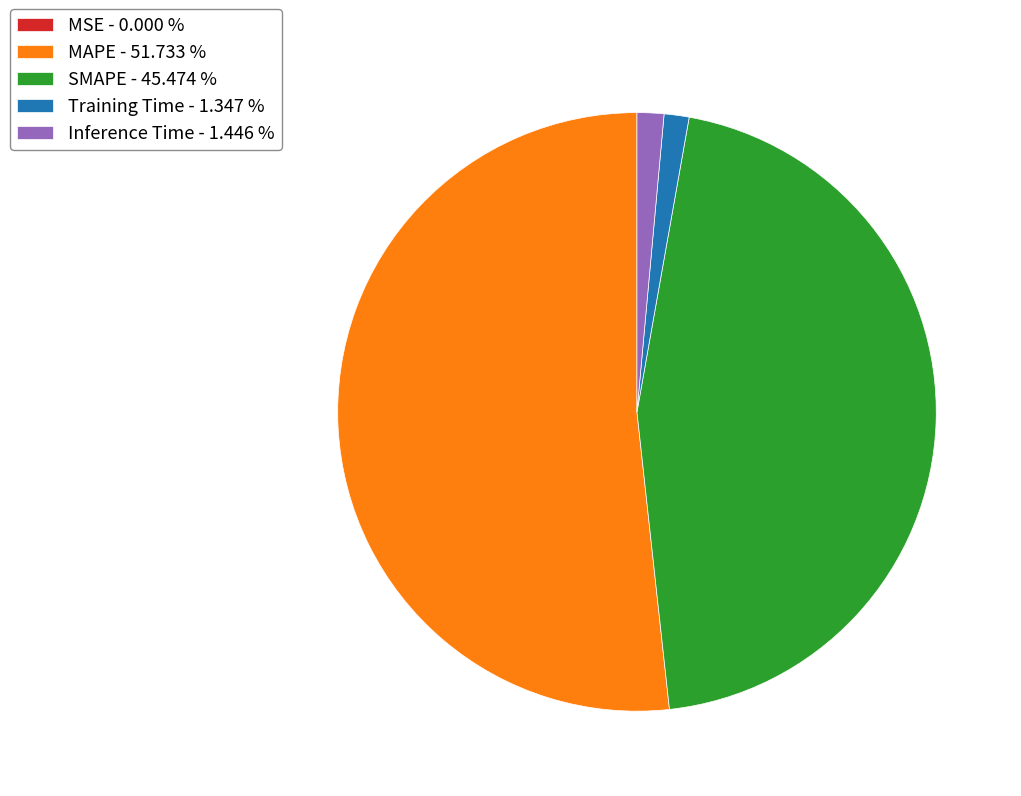

Combined, do MAPE - 51.733 % and SMAPE - 45.474 % account for over 50%?

Yes